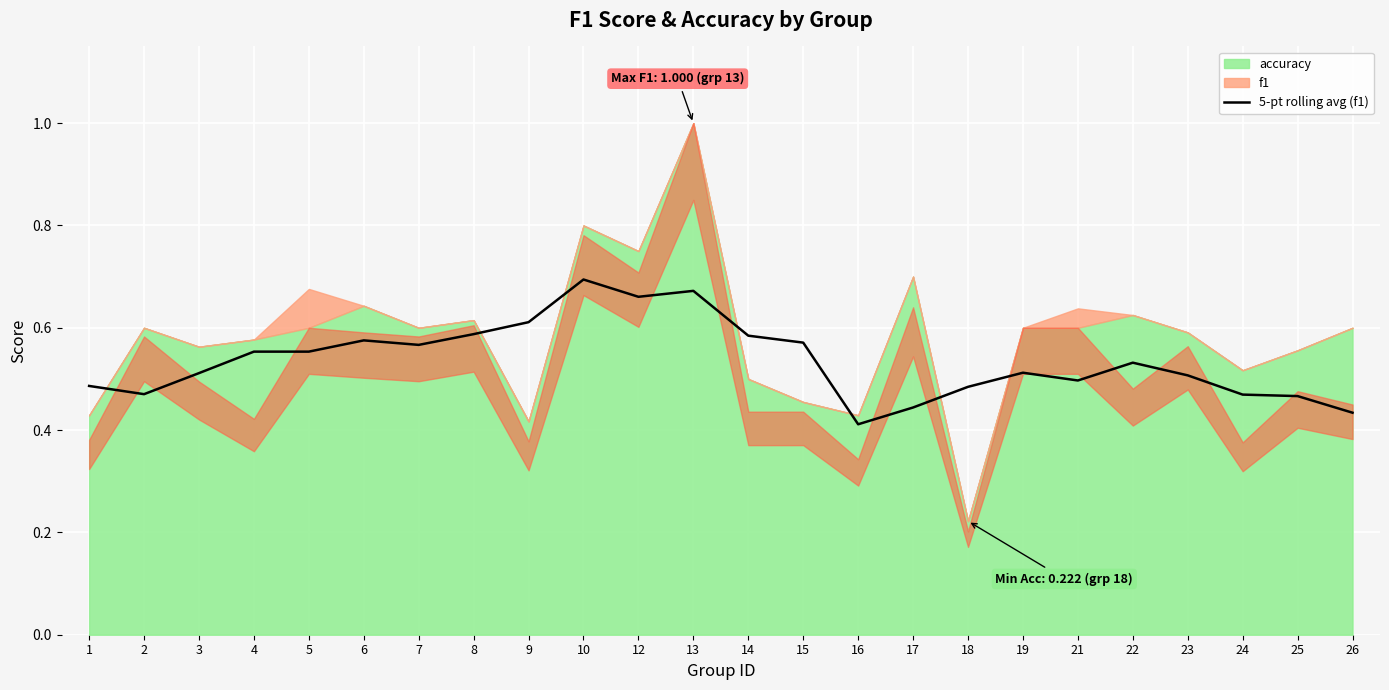

True or false: 5-pt rolling avg (f1) has a value of 0.6 at 9.

True